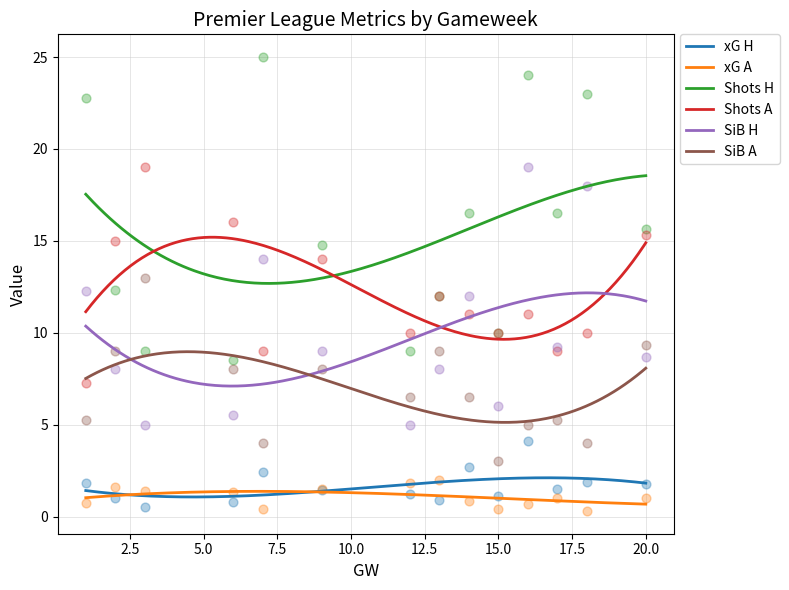

What are all the series names shown in the legend?

xG H, xG A, Shots H, Shots A, SiB H, SiB A